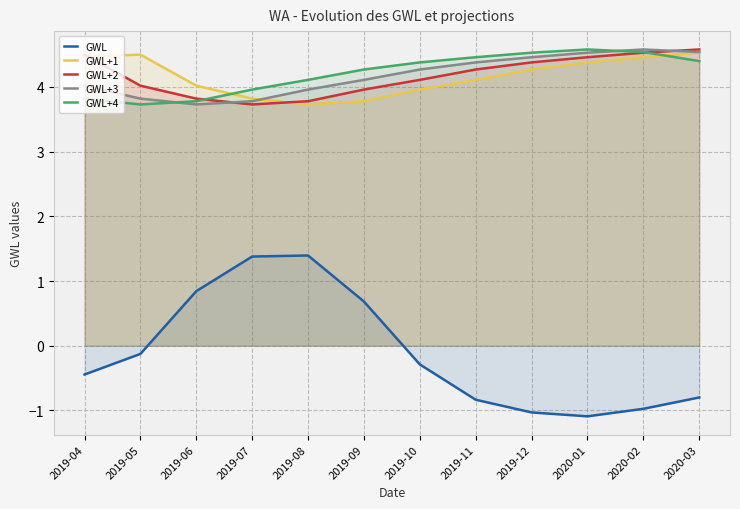

Does the chart display data point markers on the line(s)?

No